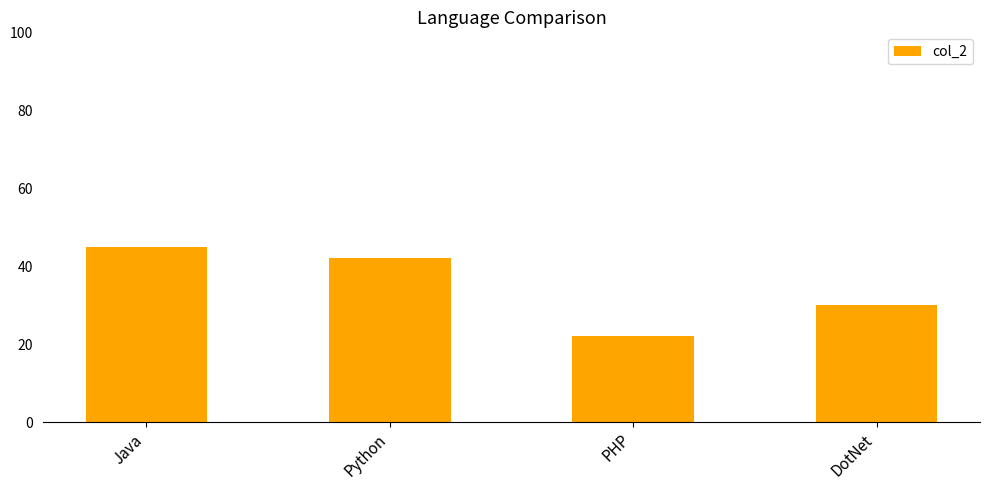

List the labels in order of value, largest first.

Java, Python, DotNet, PHP